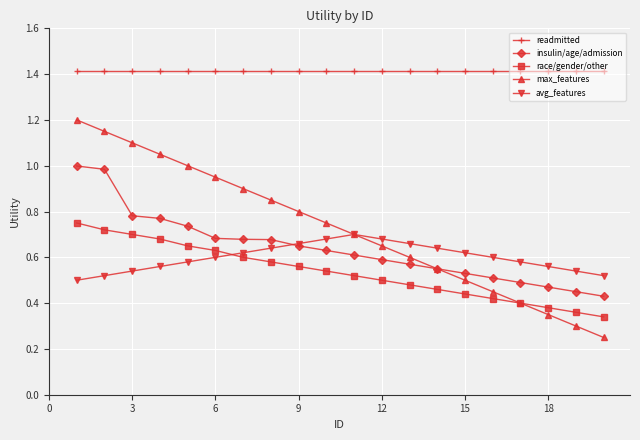

Is this an area chart (filled region under the line)?

No